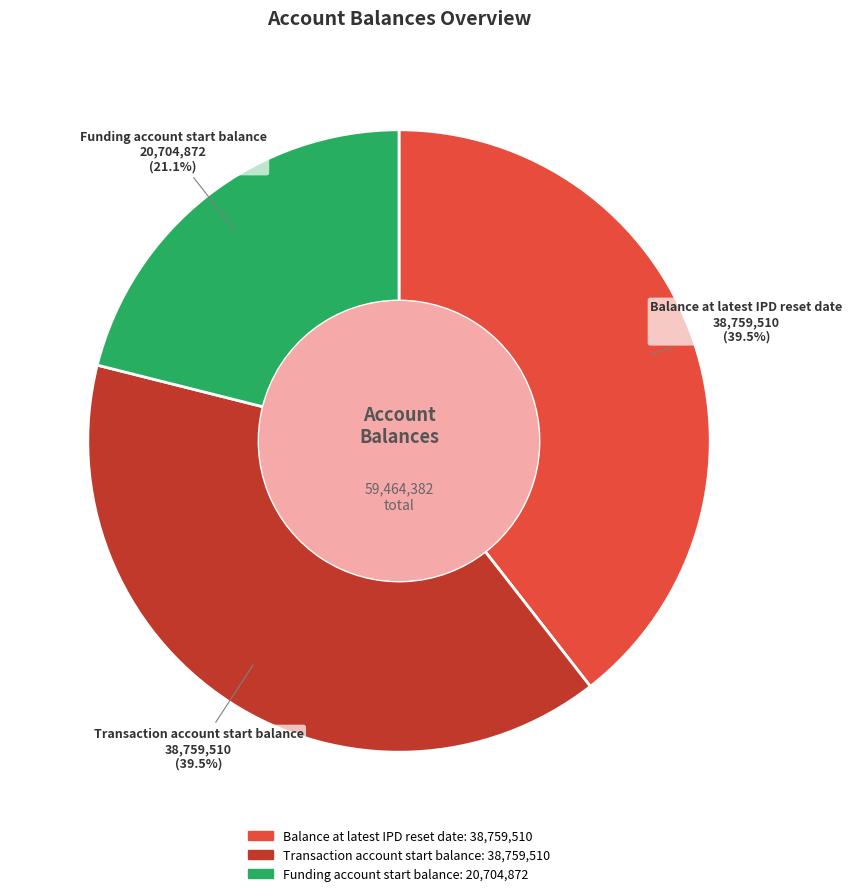

To the nearest percent, what is the difference between the largest and smallest slice percentages?

18%